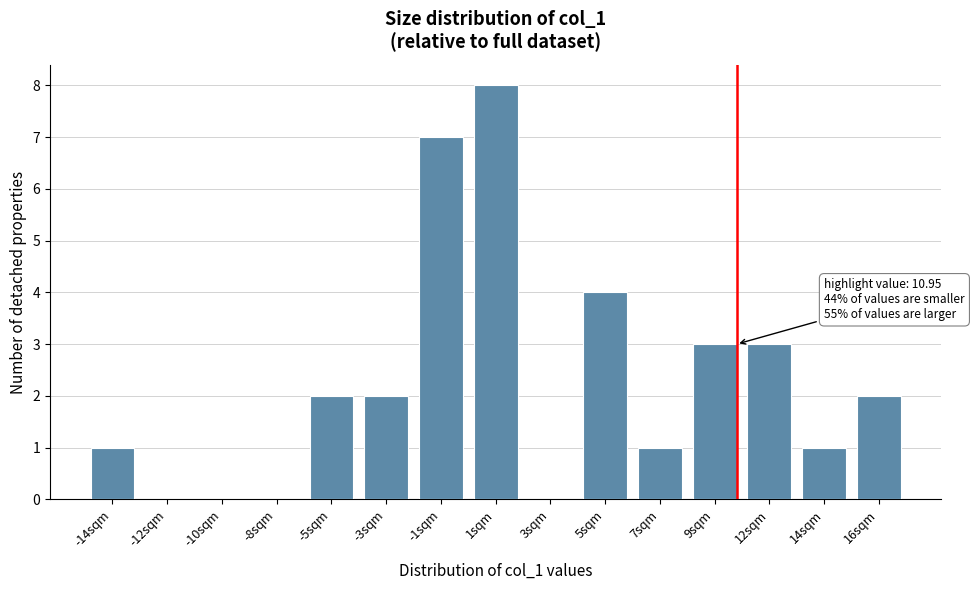

Reading right to left, transcribe all the data shown in this chart.

16sqm=2	14sqm=1	12sqm=3	9sqm=3	7sqm=1	5sqm=4	3sqm=0	1sqm=8	-1sqm=7	-3sqm=2	-5sqm=2	-8sqm=0	-10sqm=0	-12sqm=0	-14sqm=1